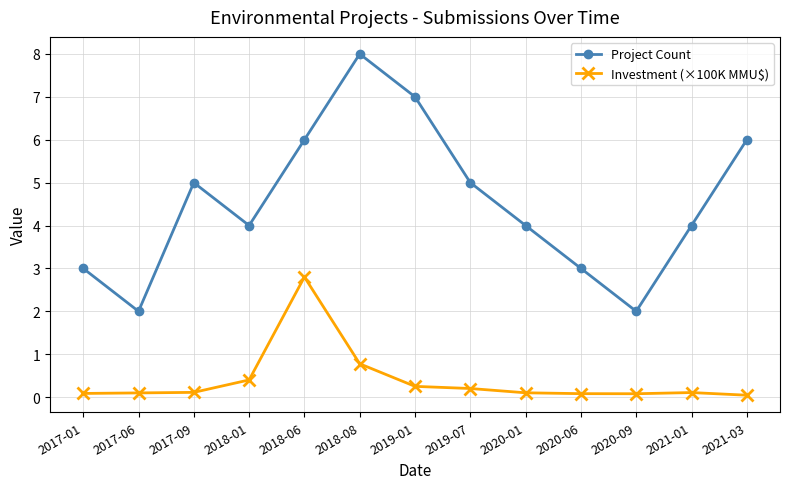

How many data points does each series have?

13